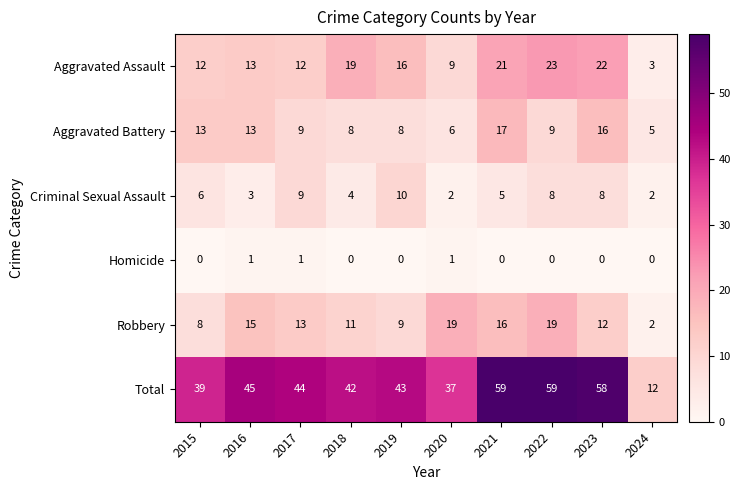

At which label is Criminal Sexual Assault closest to 6?

2015